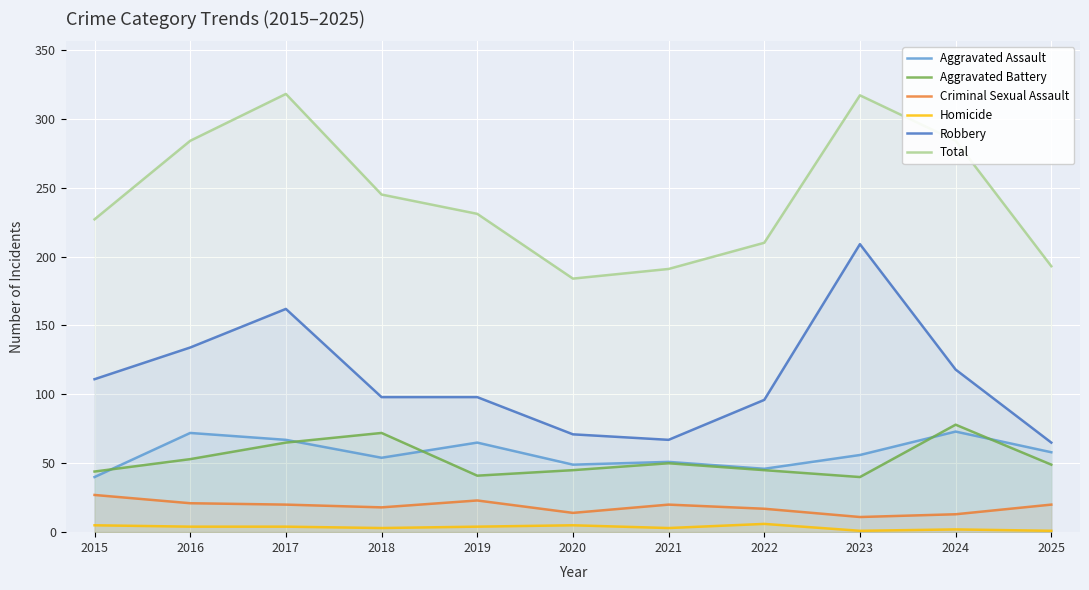

Rank the series at 2023 from lowest to highest value.

Homicide, Criminal Sexual Assault, Aggravated Battery, Aggravated Assault, Robbery, Total